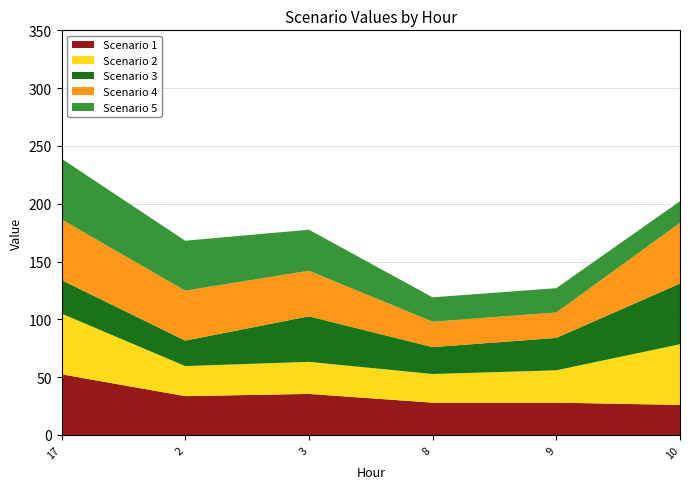

Reading left to right, what are all the values shown in this chart?

Scenario 1: 17=52.5	2=33.6	3=35.5	8=28.0	9=28.0	10=26.0
Scenario 2: 17=52.5	2=26.0	3=27.7	8=24.8	9=28.0	10=52.5
Scenario 3: 17=29.0	2=22.0	3=39.4	8=23.3	9=28.0	10=52.5
Scenario 4: 17=52.5	2=43.2	3=39.4	8=22.0	9=22.0	10=52.5
Scenario 5: 17=52.5	2=43.2	3=35.5	8=21.1	9=21.1	10=18.7